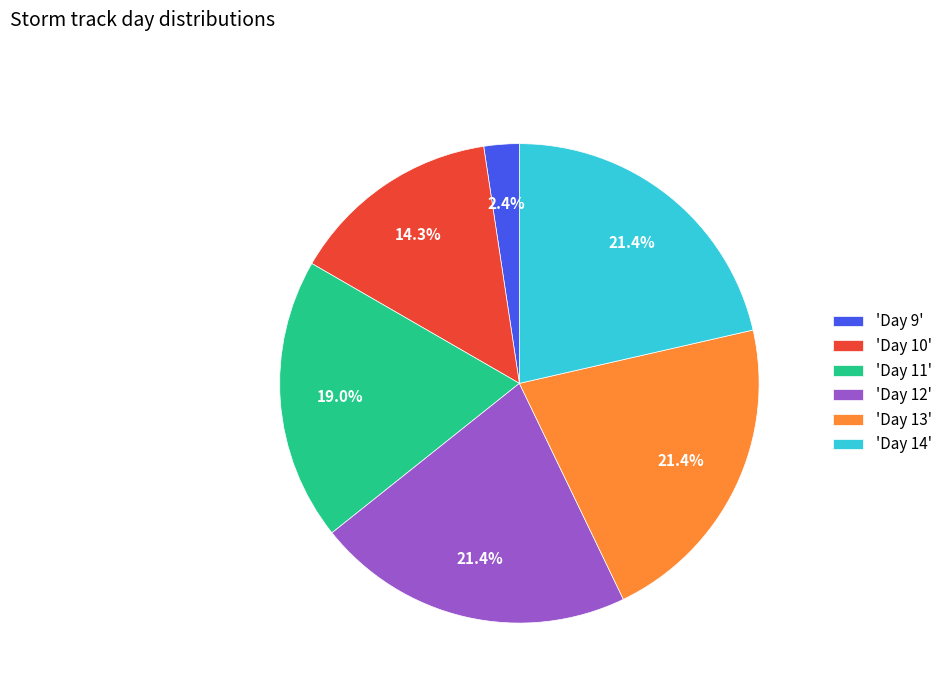

Combined, do 'Day 11' and 'Day 12' account for over 50%?

No